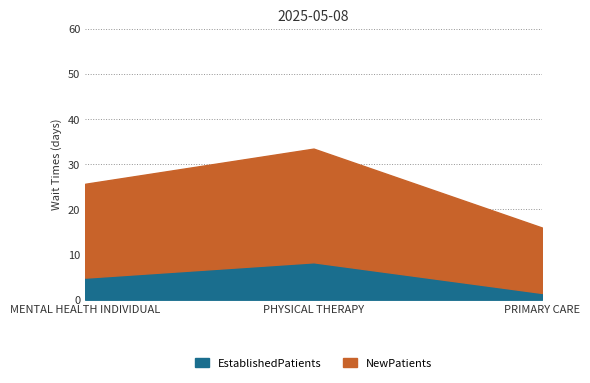

Rank the series by their average value, from highest to lowest.

NewPatients, EstablishedPatients